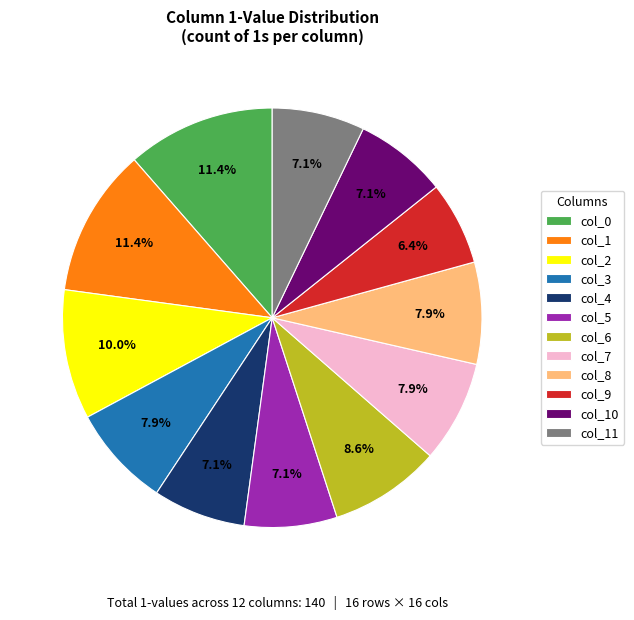

Which category has the smallest portion of the pie?

col_9